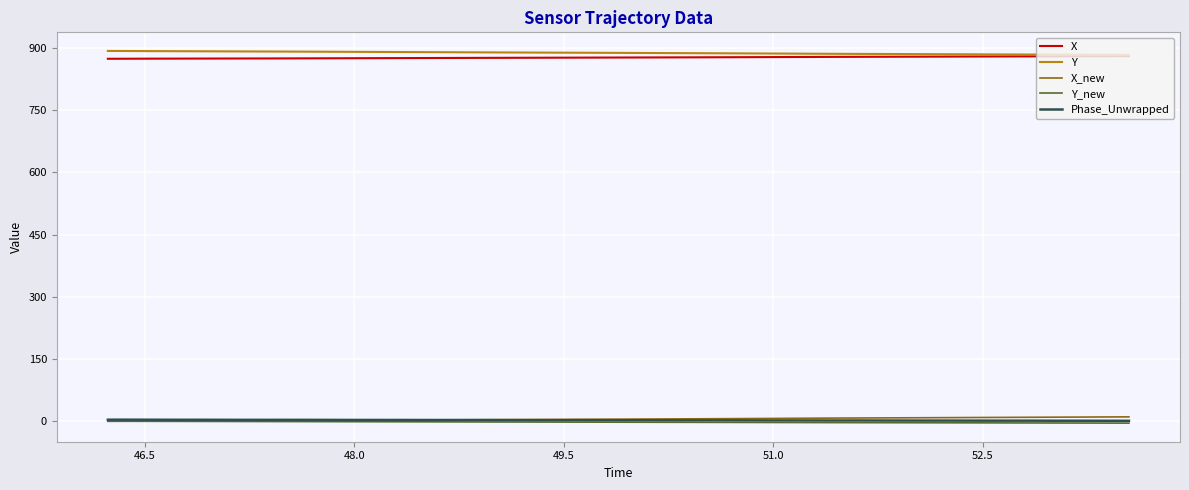

True or false: Y_new and Y cross at least once.

False